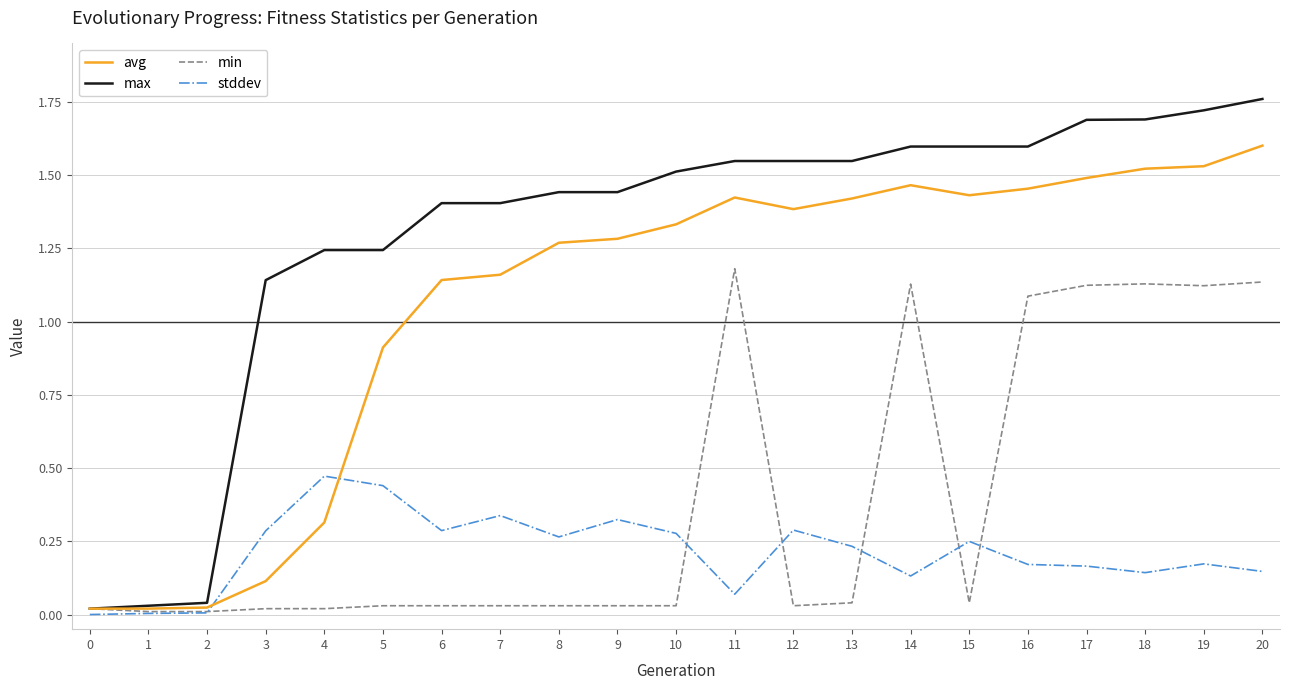

Is the value of avg at 13 greater than the value of stddev at 16?

Yes